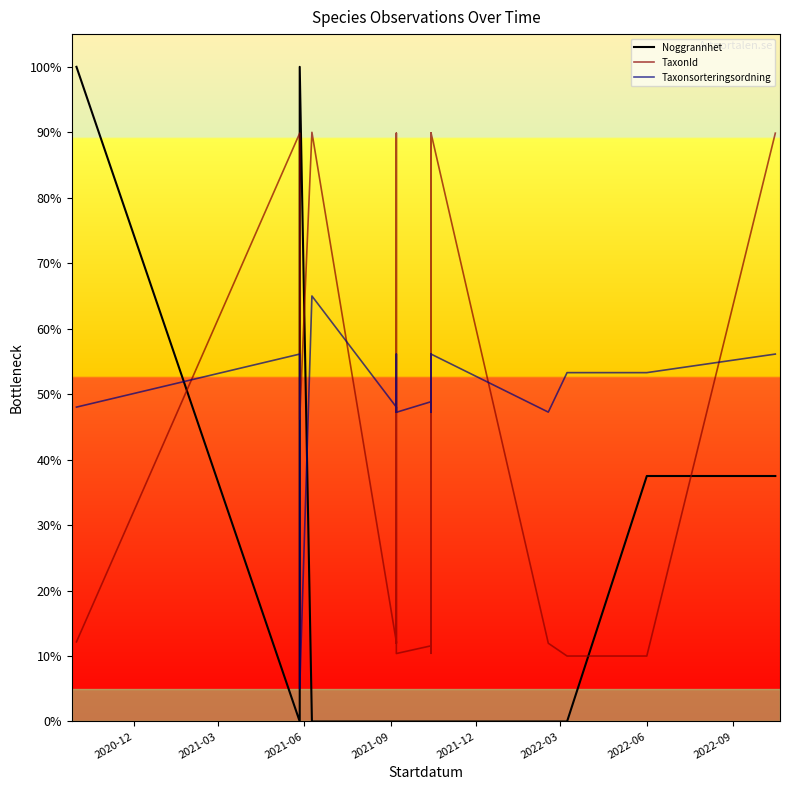

What is the value of the TaxonId point at the 15th from the left?

11.9